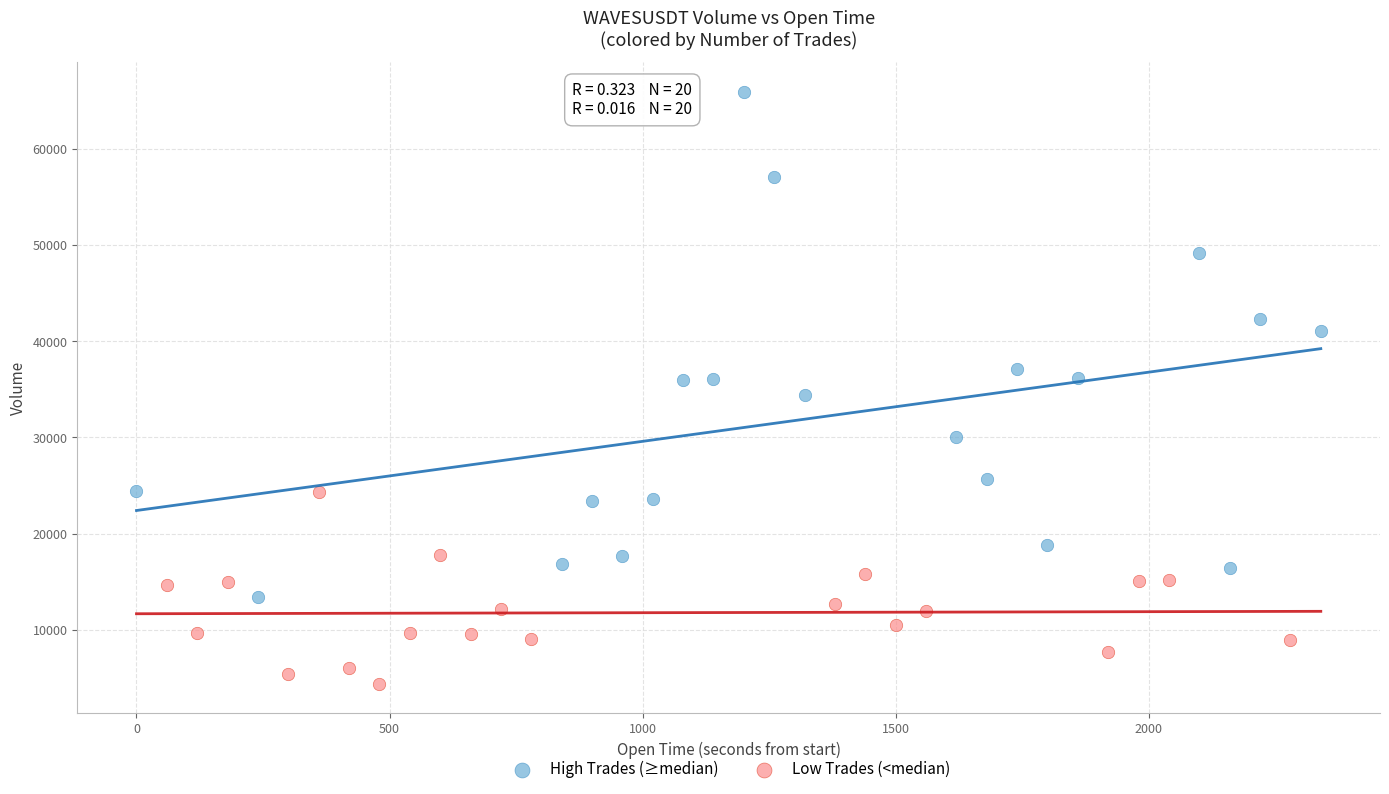

What are all the series names shown in the legend?

High Trades (≥median), Low Trades (<median)